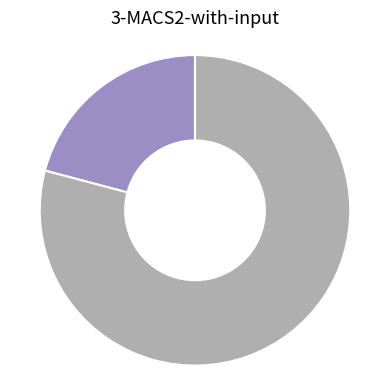

Does any single category account for the majority?

Yes